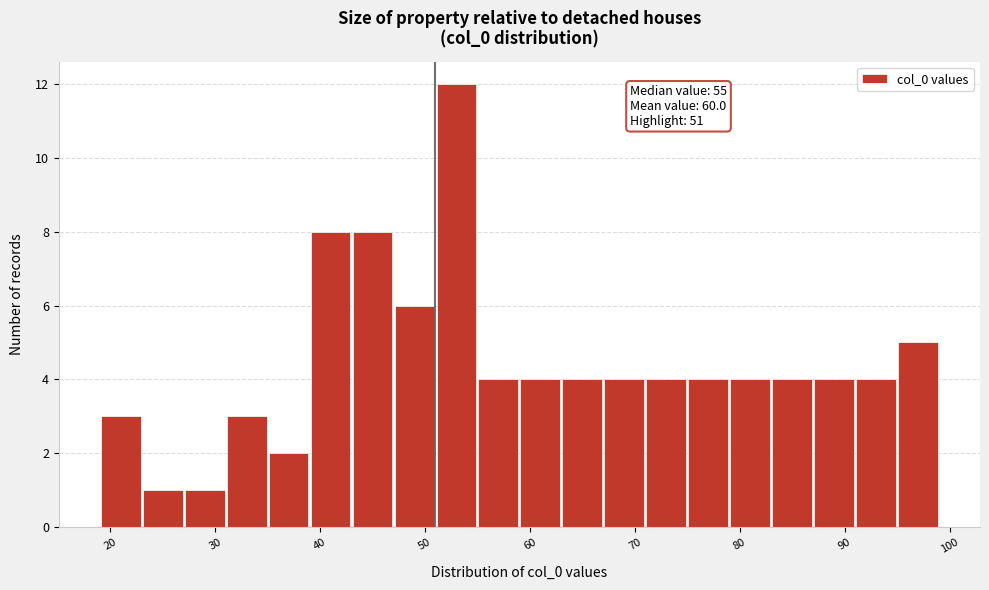

Over which range of the x-axis is the bar tallest?

51 to 55